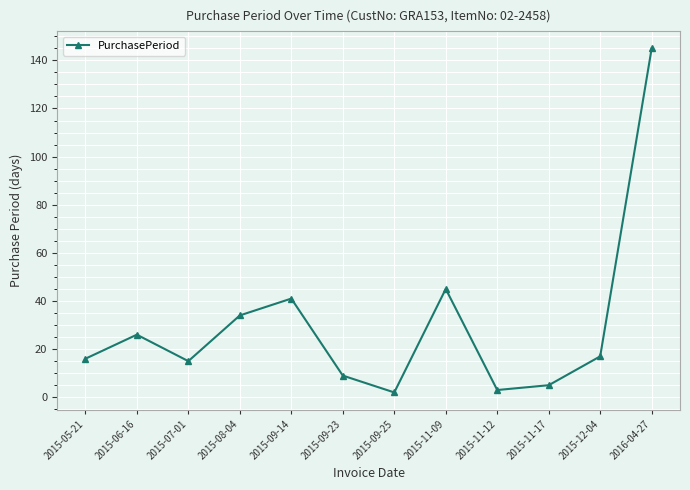

What is the label of the 5th point from the left?

2015-09-14